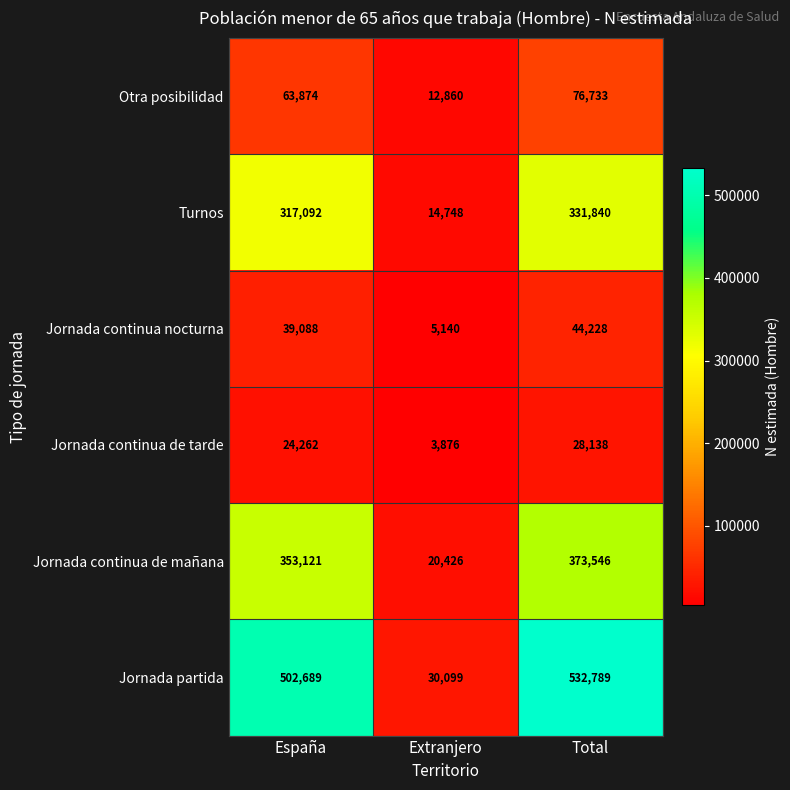

Between España and Total, which series saw the biggest shift?

Jornada partida